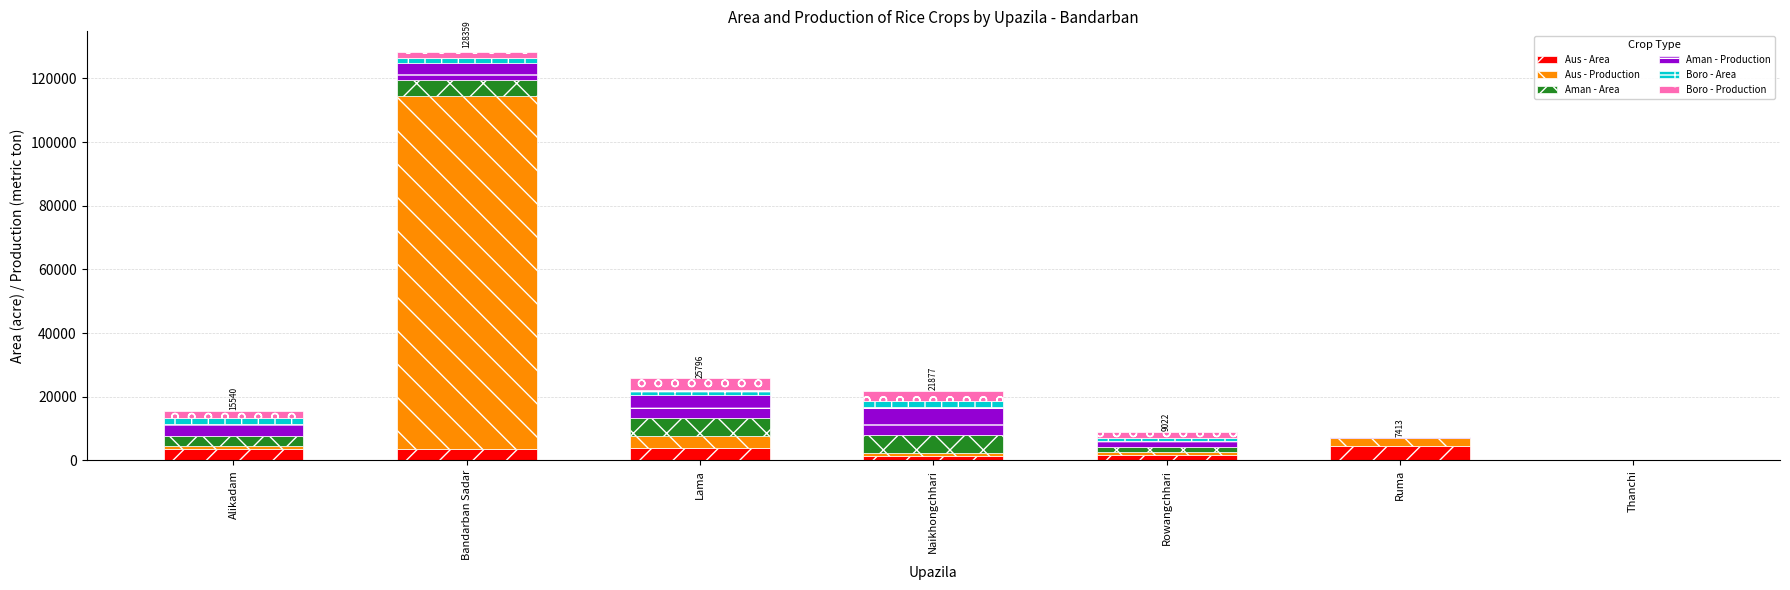

What is the sum of all Aus - Area values?

18948